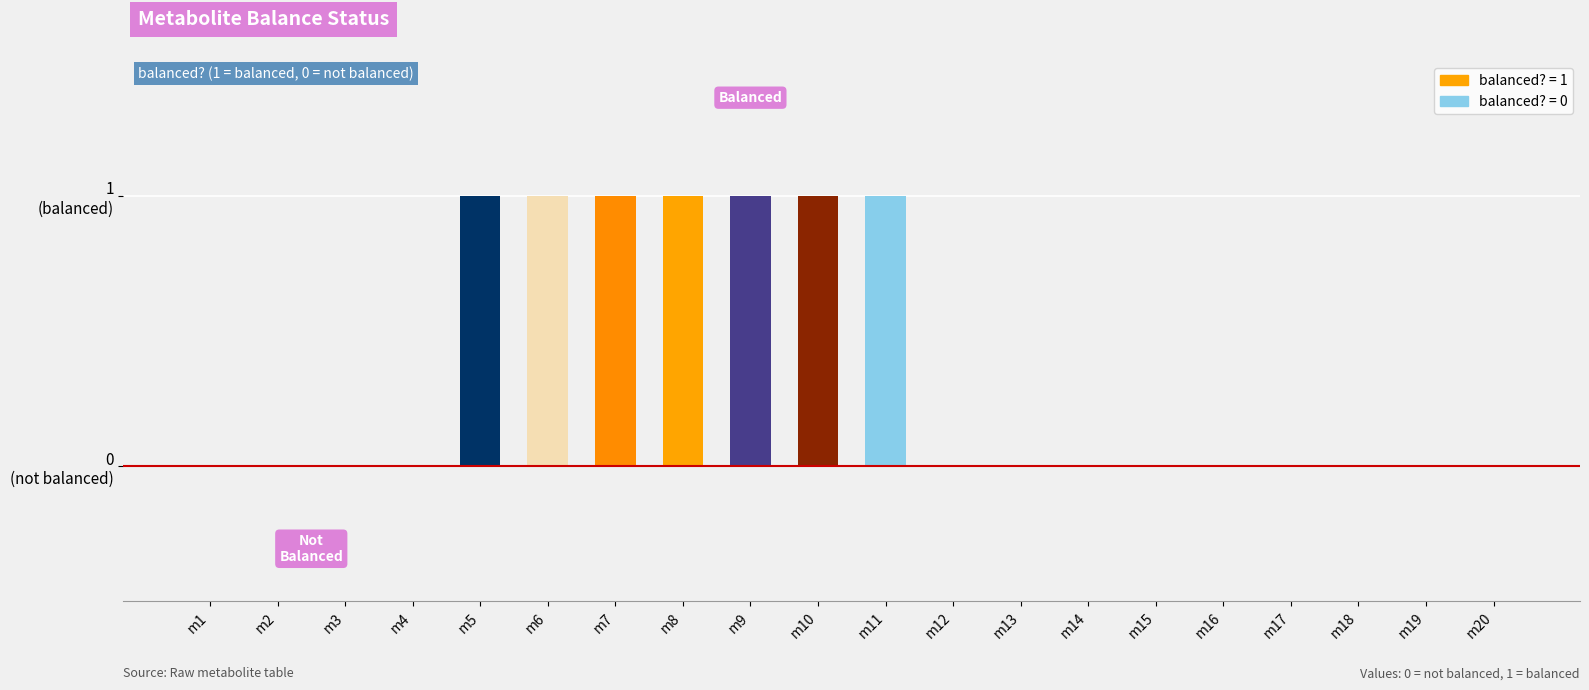

The value at m19 is 0. True or false?

True